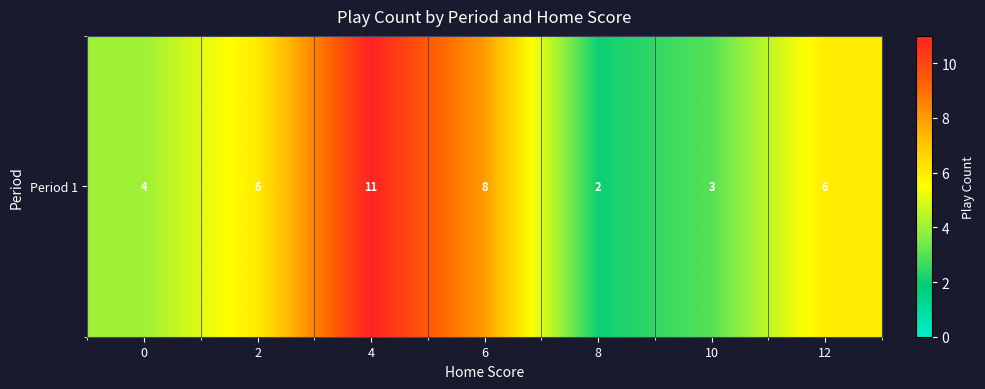

How many values are between 3 and 8?

5